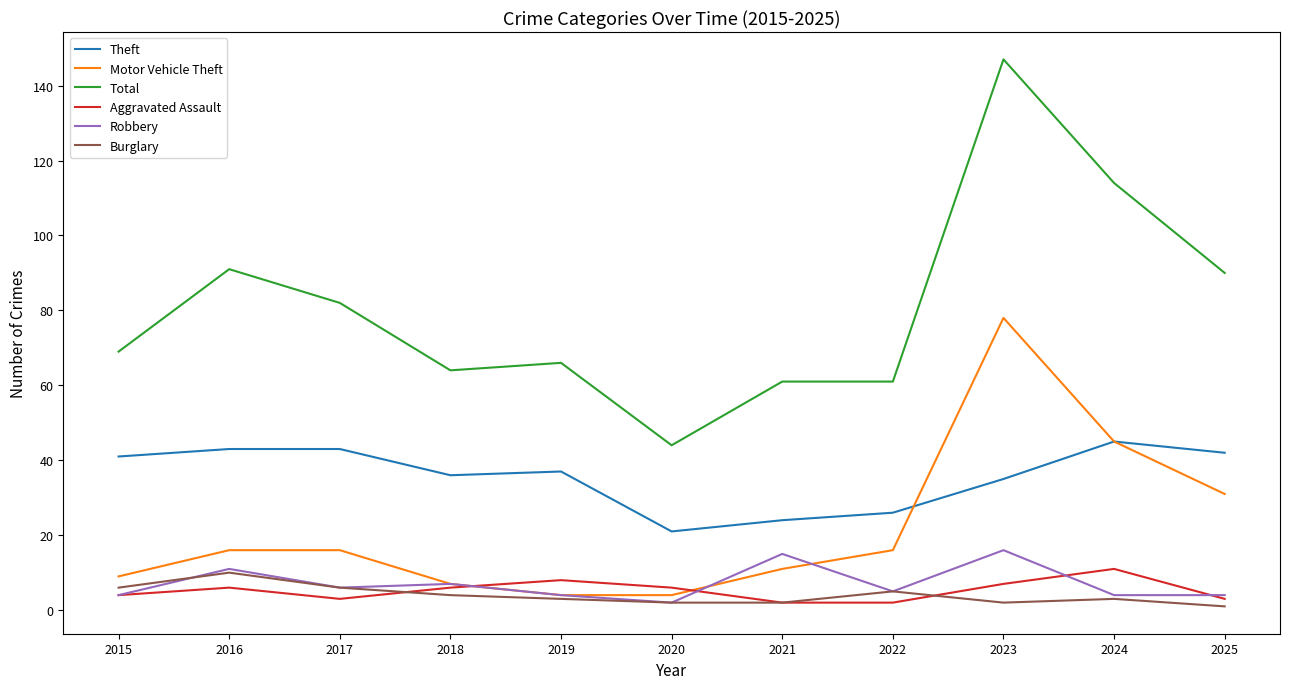

Reading left to right, extract all data points from this chart.

Theft: 41	43	43	36	37	21	24	26	35	45	42
Motor Vehicle Theft: 9	16	16	7	4	4	11	16	78	45	31
Total: 69	91	82	64	66	44	61	61	147	114	90
Aggravated Assault: 4	6	3	6	8	6	2	2	7	11	3
Robbery: 4	11	6	7	4	2	15	5	16	4	4
Burglary: 6	10	6	4	3	2	2	5	2	3	1